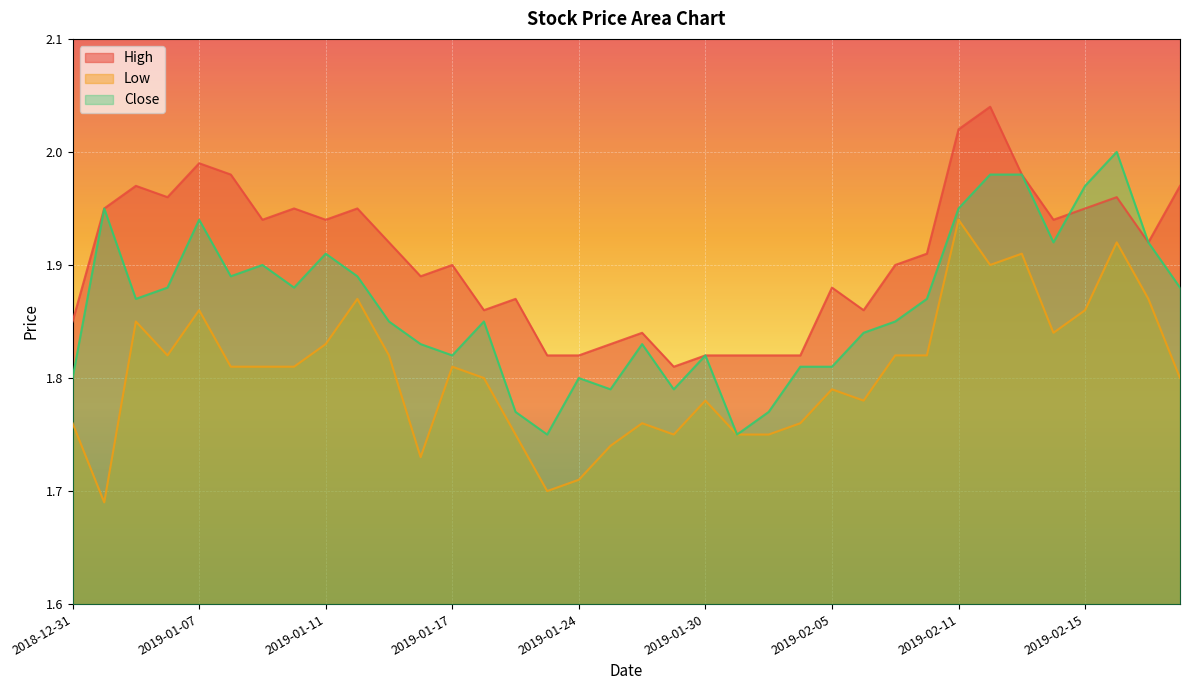

Between 2019-02-05 and 2019-02-11, which series saw the biggest shift?

Low